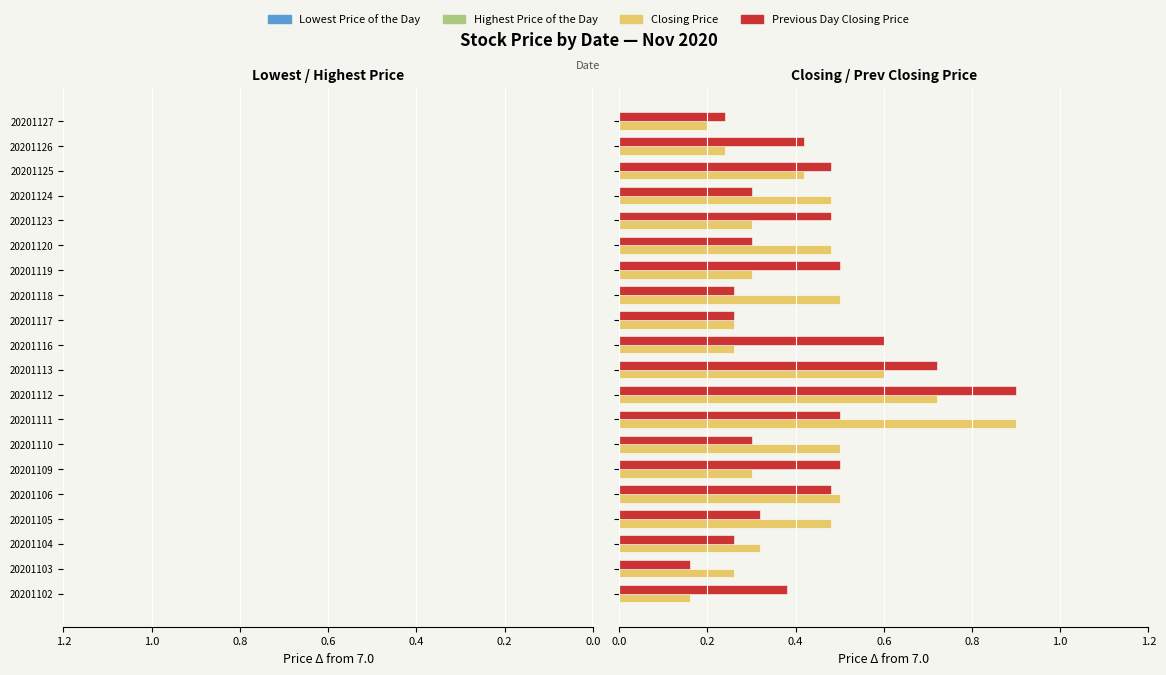

List the series in order of their peak value, highest first.

Closing Price, Previous Day Closing Price, Lowest Price of the Day, Highest Price of the Day